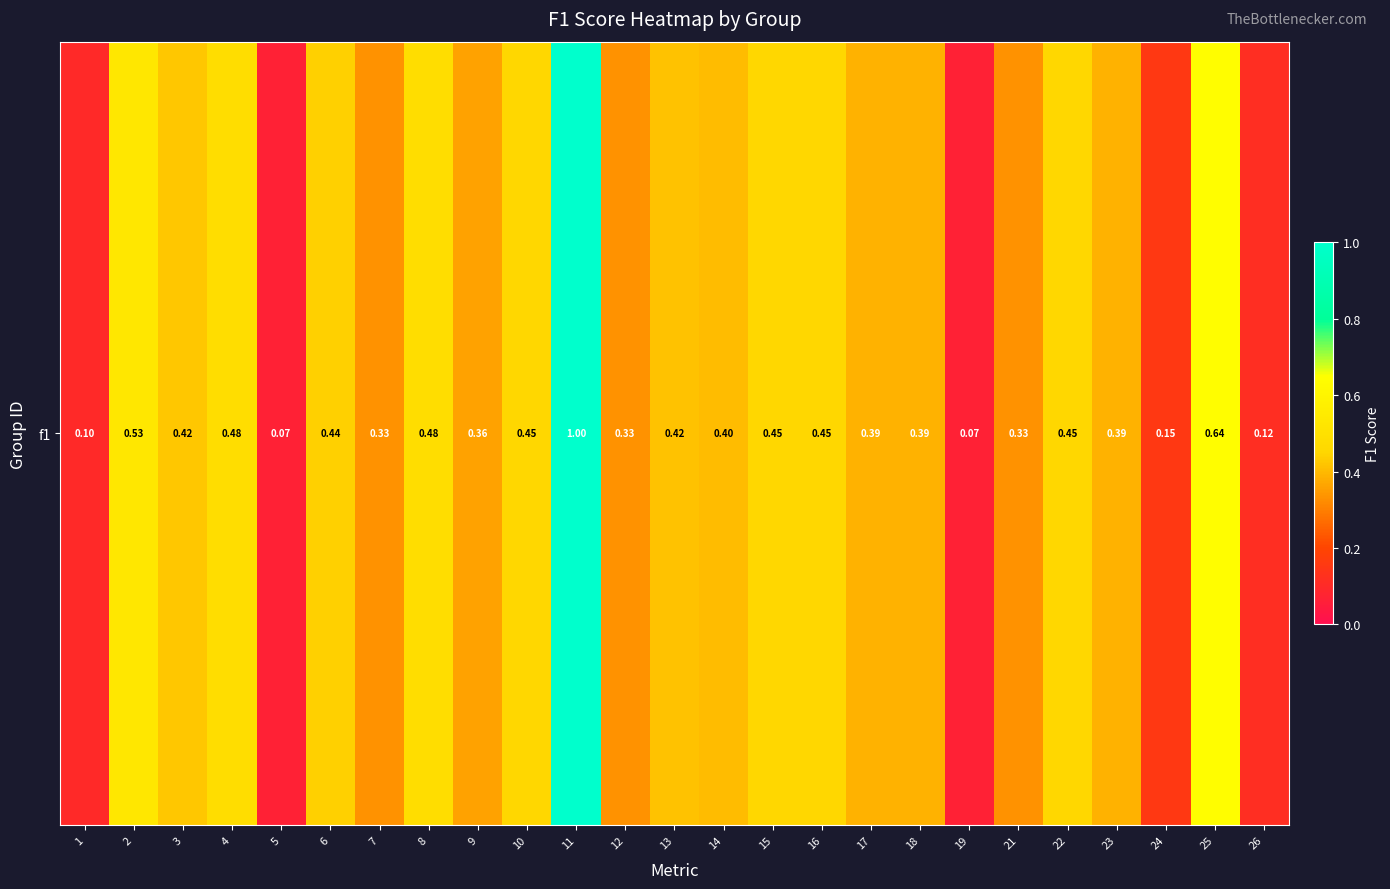

Reading left to right, list all the values displayed in this chart.

1=0.1	2=0.5	3=0.4	4=0.5	5=0.1	6=0.4	7=0.3	8=0.5	9=0.4	10=0.5	11=1.0	12=0.3	13=0.4	14=0.4	15=0.5	16=0.5	17=0.4	18=0.4	19=0.1	21=0.3	22=0.5	23=0.4	24=0.2	25=0.6	26=0.1